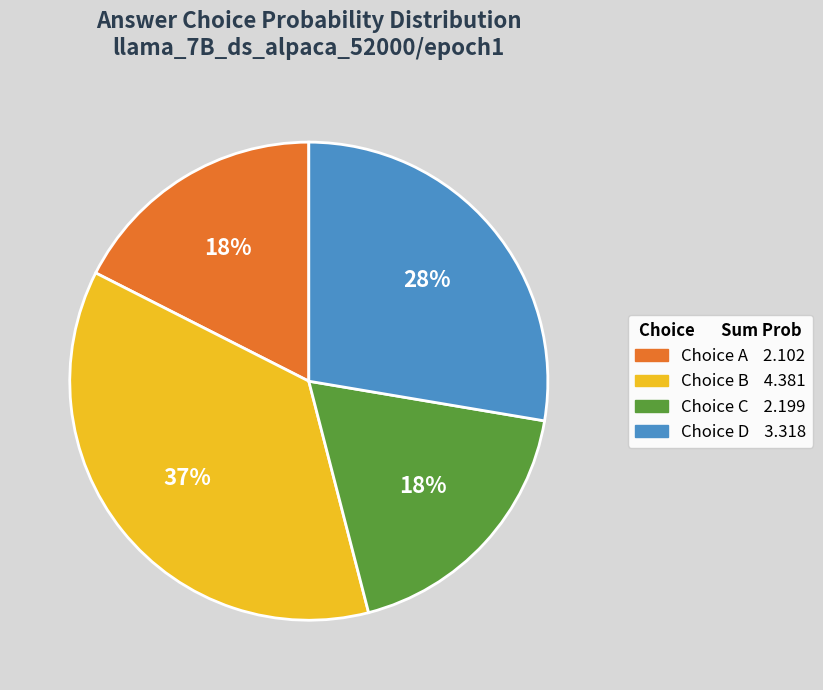

To the nearest percent, what is the average slice percentage?

25%